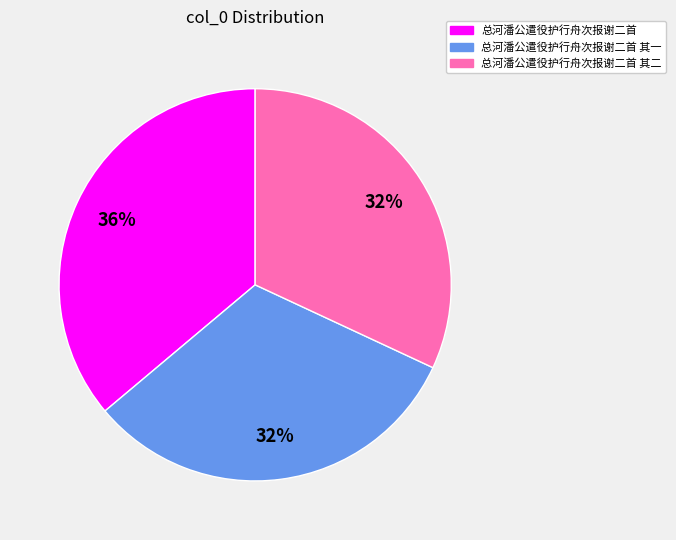

Does any single category account for the majority?

No